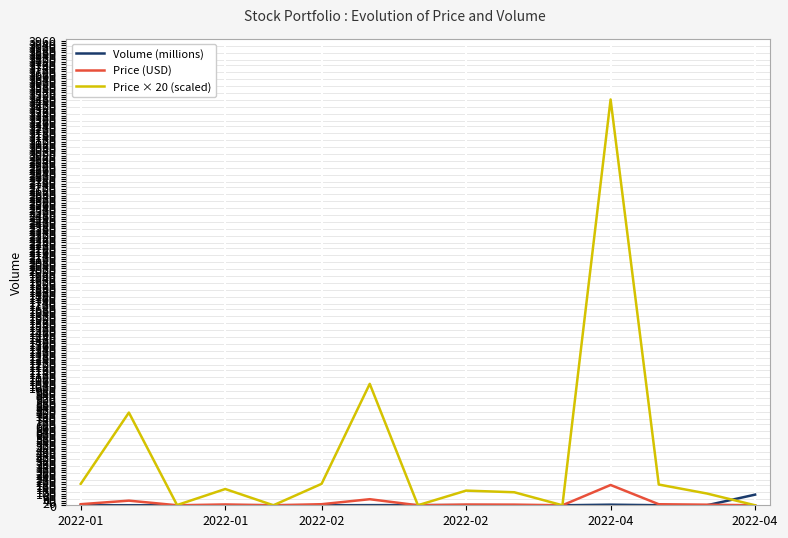

After their last crossing, which series has the higher values: Price × 20 (scaled) or Volume (millions)?

Volume (millions)